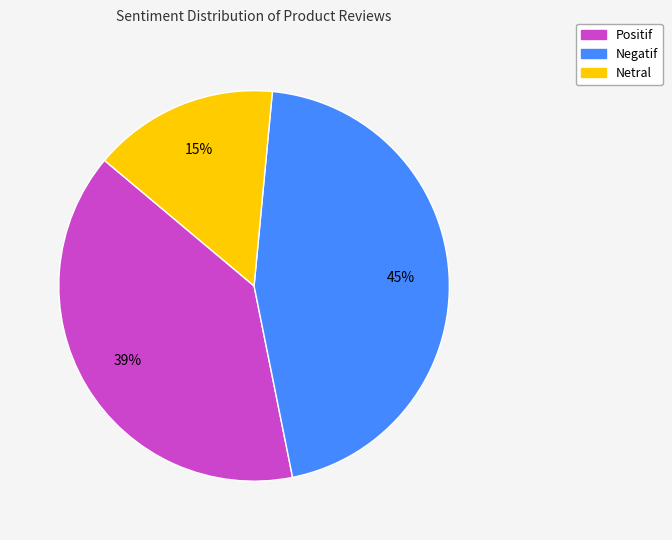

Count the number of slices in the pie.

3